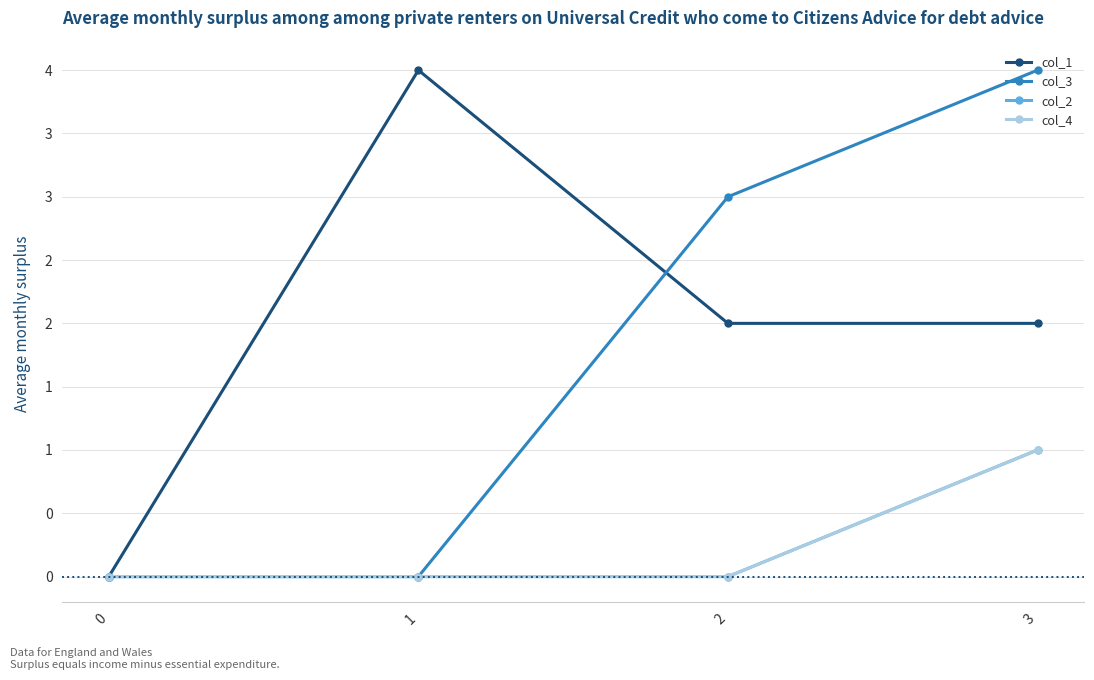

True or false: col_4 has a value of 1 at 2.

False